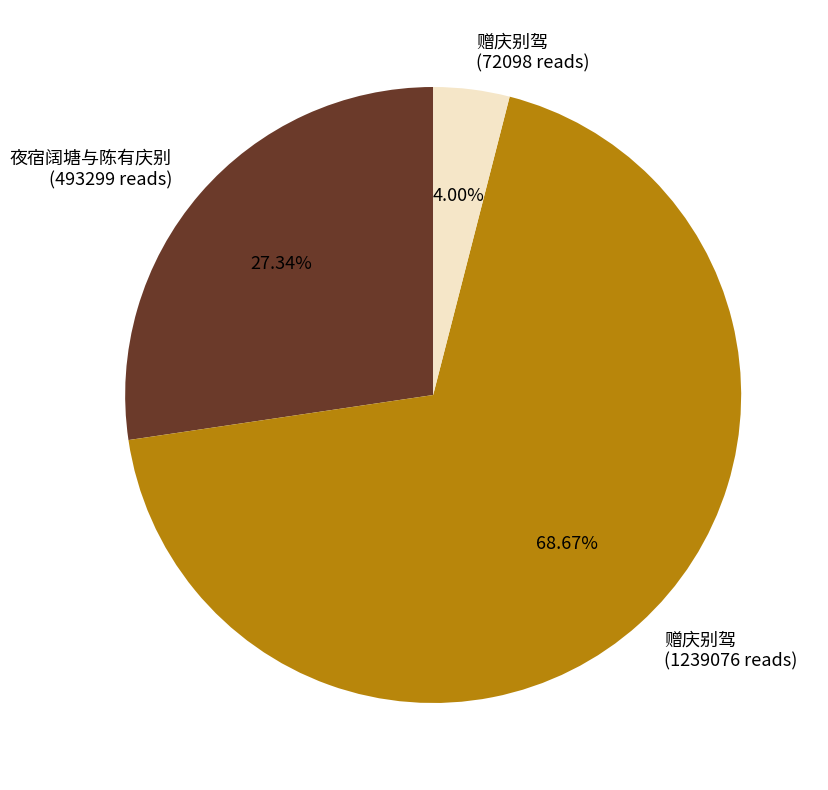

Does any single category account for the majority?

Yes